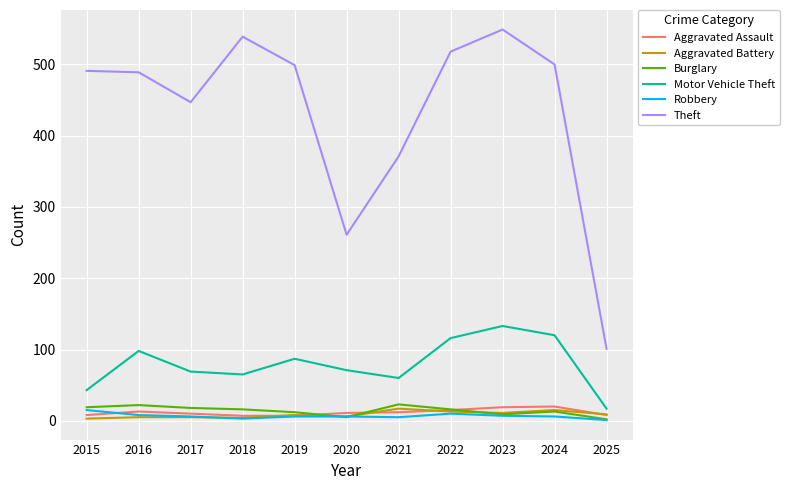

How many lines are shown in the chart?

6